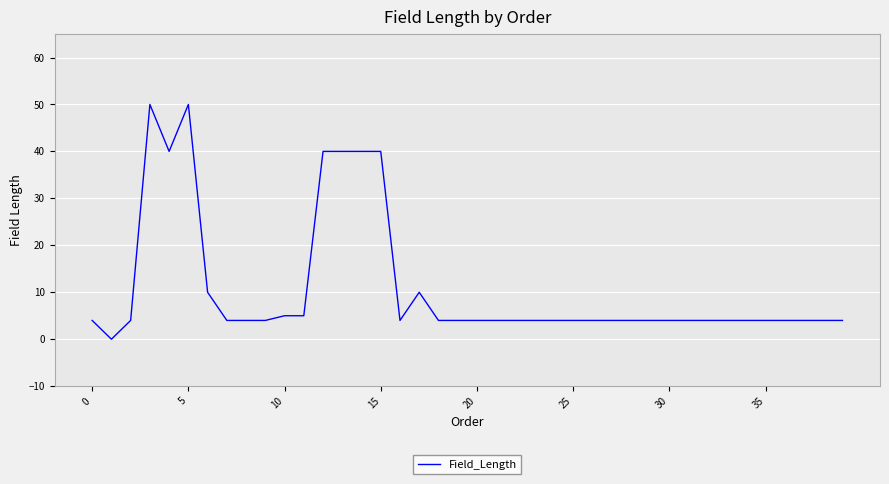

What is the difference between the maximum and minimum values?

50